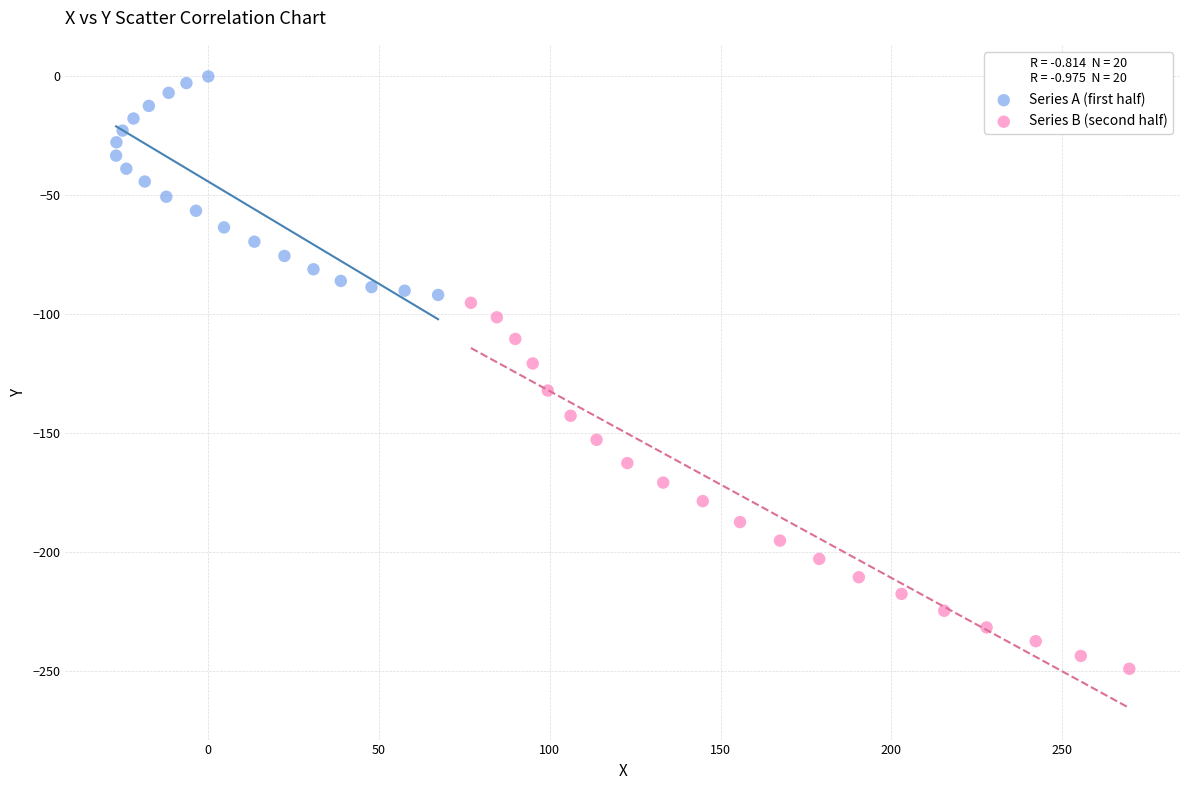

What are all the series names shown in the legend?

Series A (first half), Series B (second half)